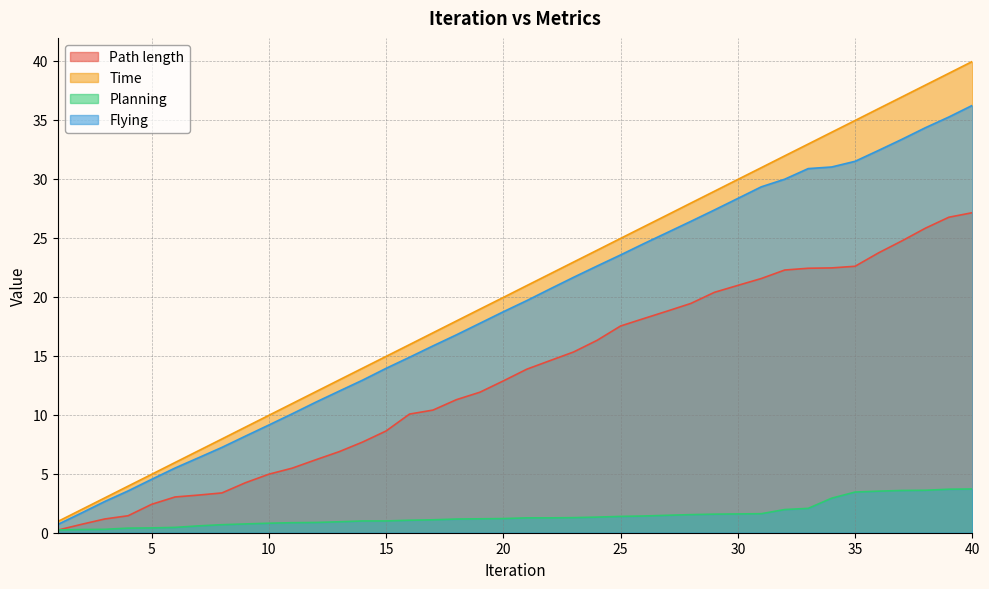

True or false: Path length has a value of 2.4 at 5.

True